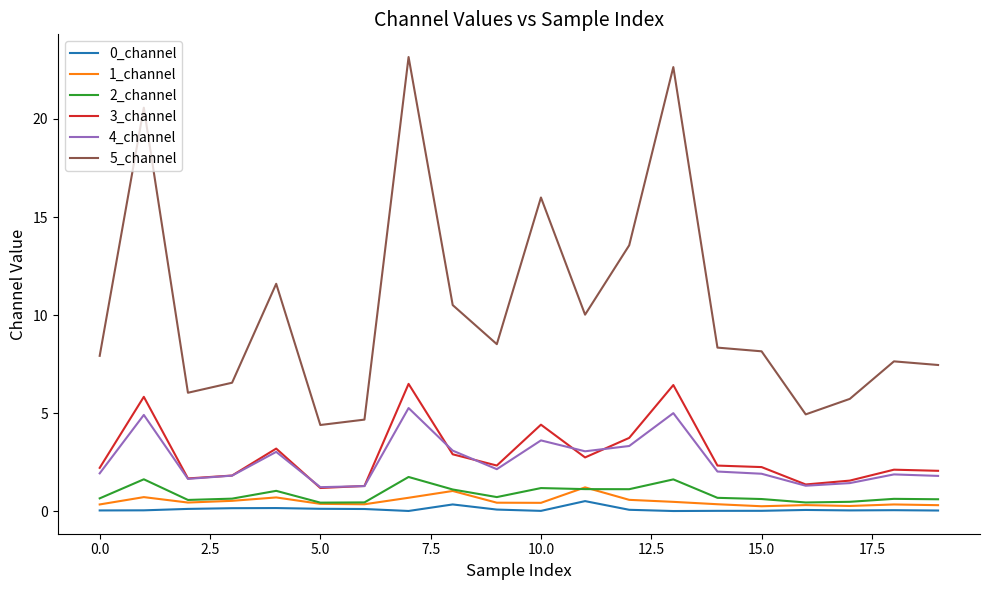

What is the difference between the maximum and minimum values in the 1_channel series?

1.0